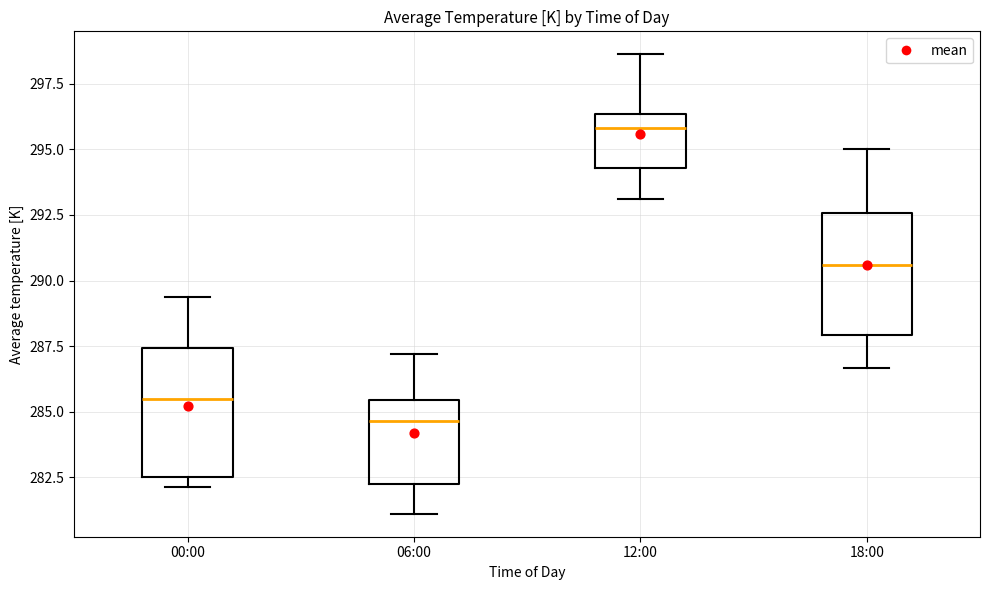

Reading left to right, read every box against the y-axis: the position of its median line, the range the box covers, and the ends of its whiskers. The values are not printed on the chart, so give them approximately, as read against the axis.

00:00: median 285.5, box 282.5 to 287.5, whiskers 282.0 to 289.5
06:00: median 284.5, box 282.0 to 285.5, whiskers 281.0 to 287.0
12:00: median 296.0, box 294.5 to 296.5, whiskers 293.0 to 298.5
18:00: median 290.5, box 288.0 to 292.5, whiskers 286.5 to 295.0